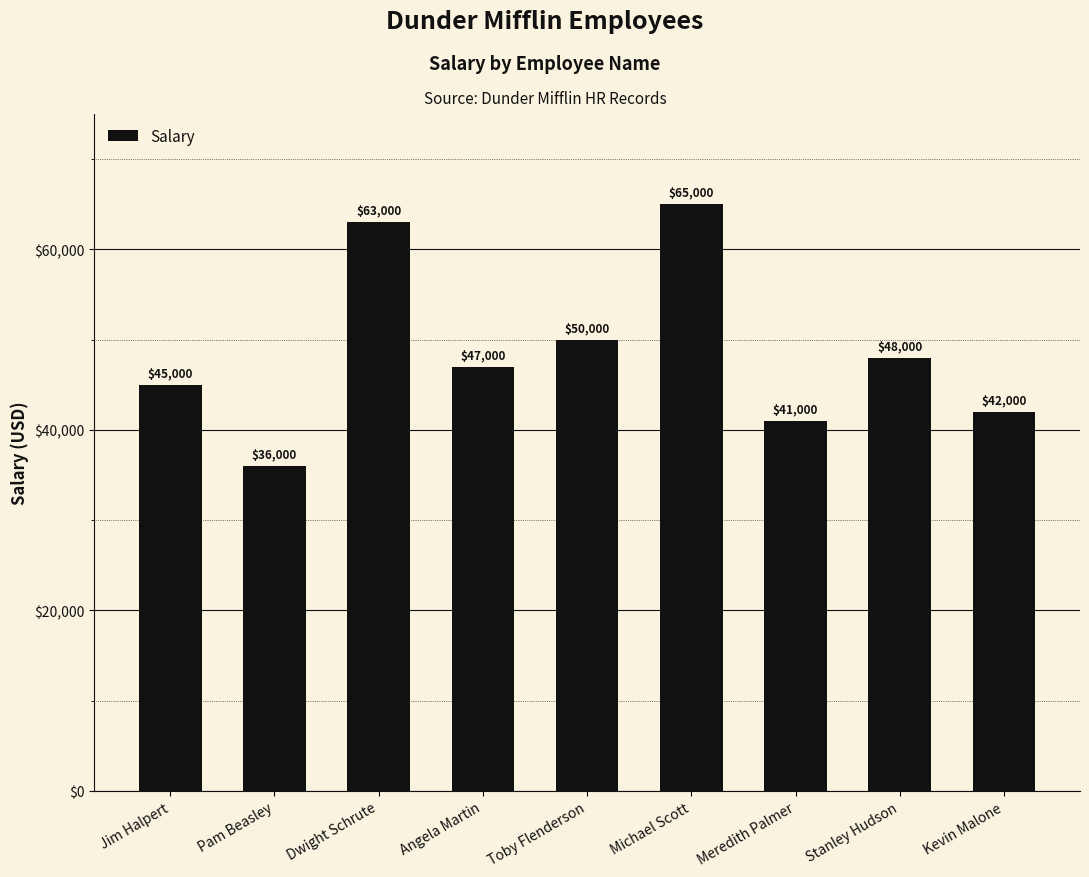

What is the difference between the maximum and minimum values?

29000